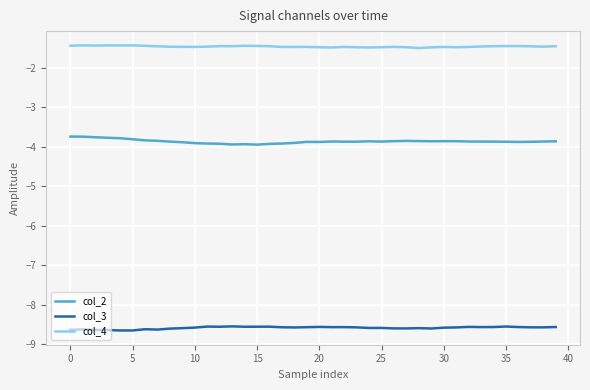

What is the difference between the maximum and second lowest values in the col_2 series?

0.2